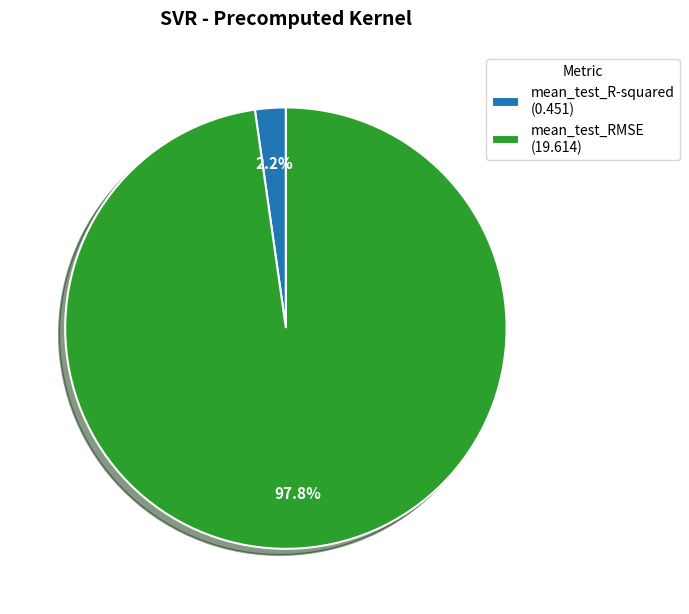

Which category has the biggest portion of the pie?

mean_test_RMSE